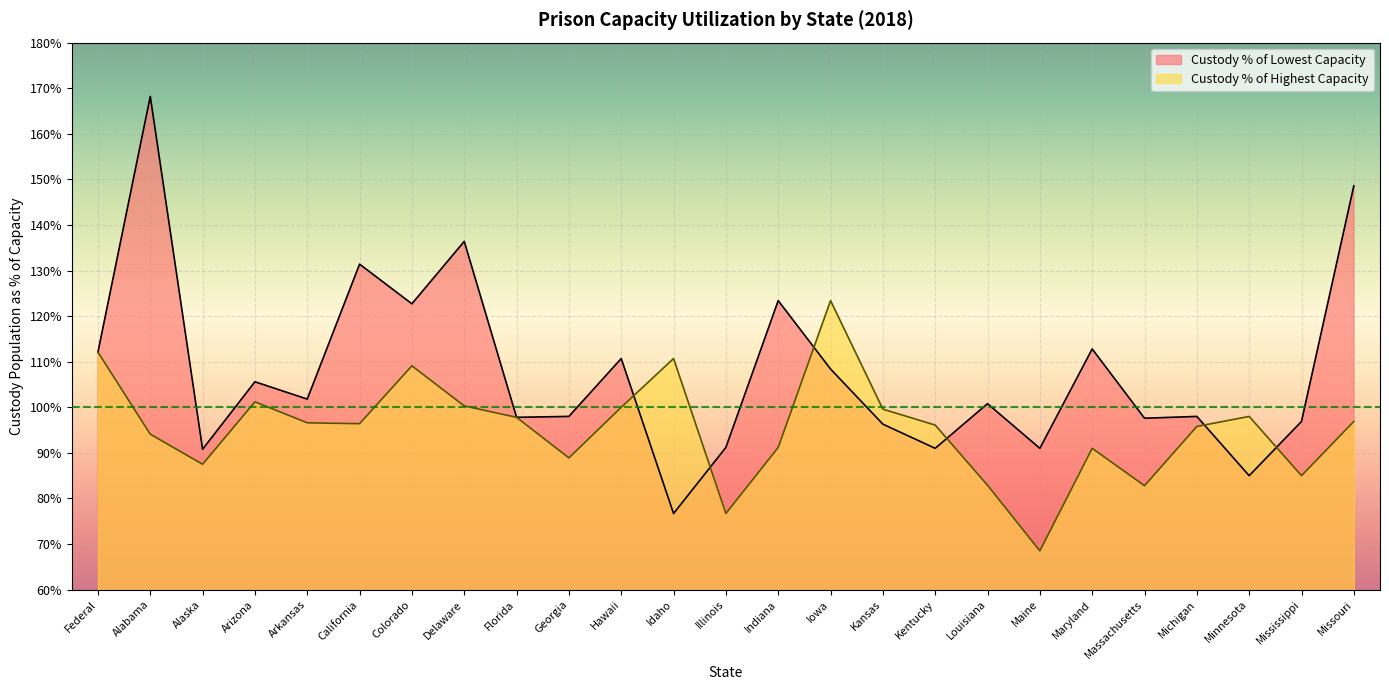

How many distinct data groups are displayed?

2